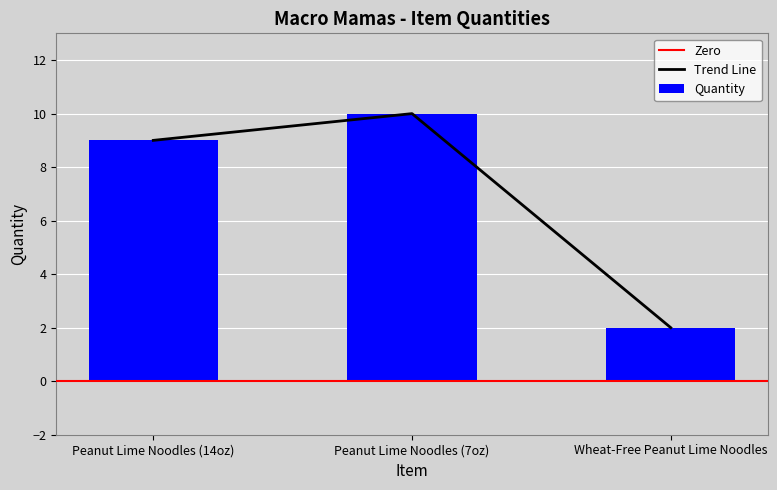

What is the value of the 3rd bar from the left?

2